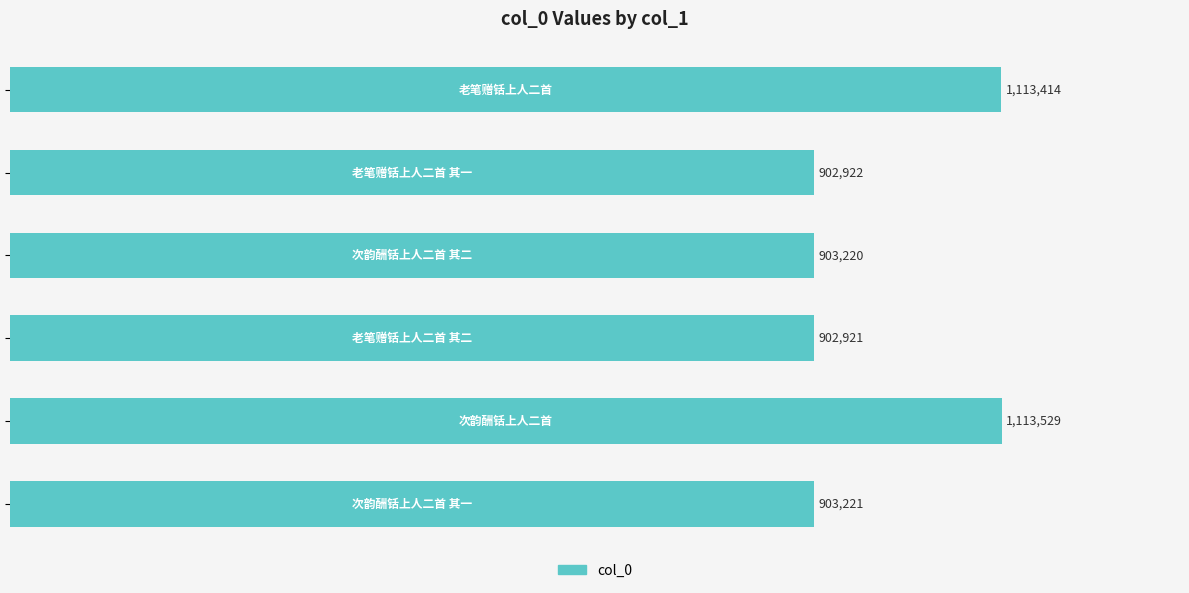

What is the difference between the maximum and minimum values?

210608